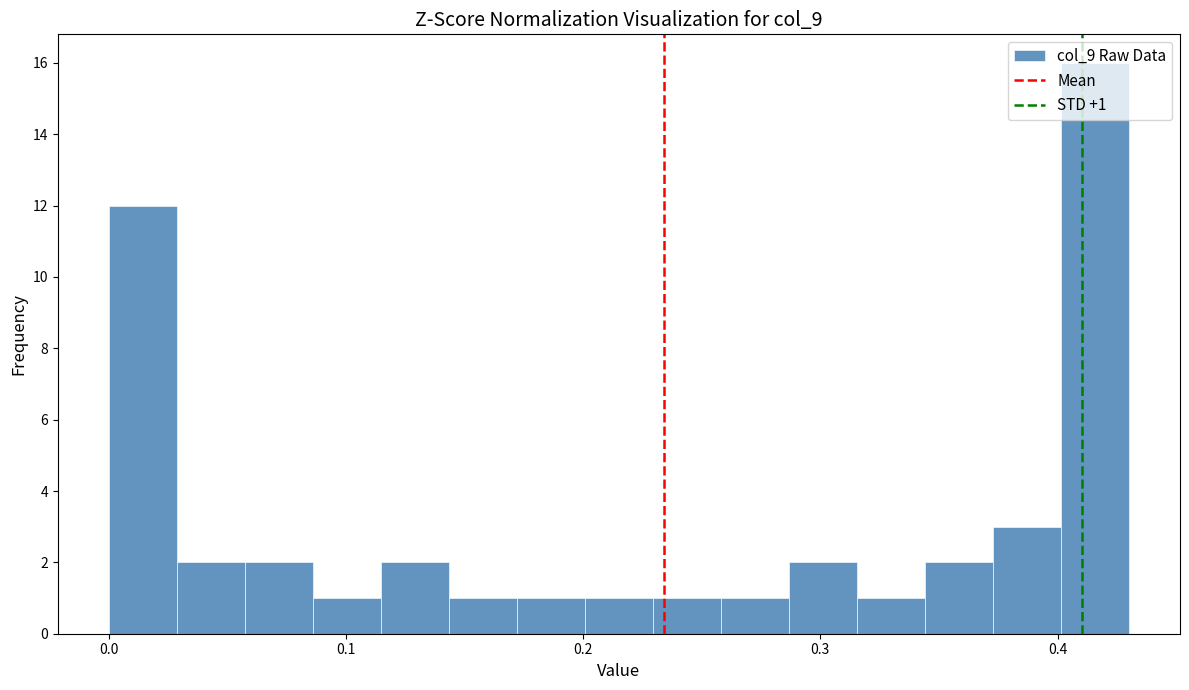

Around what value on the x-axis is the tallest bar? Give the approximate position of its centre, as read against the axis.

0.42